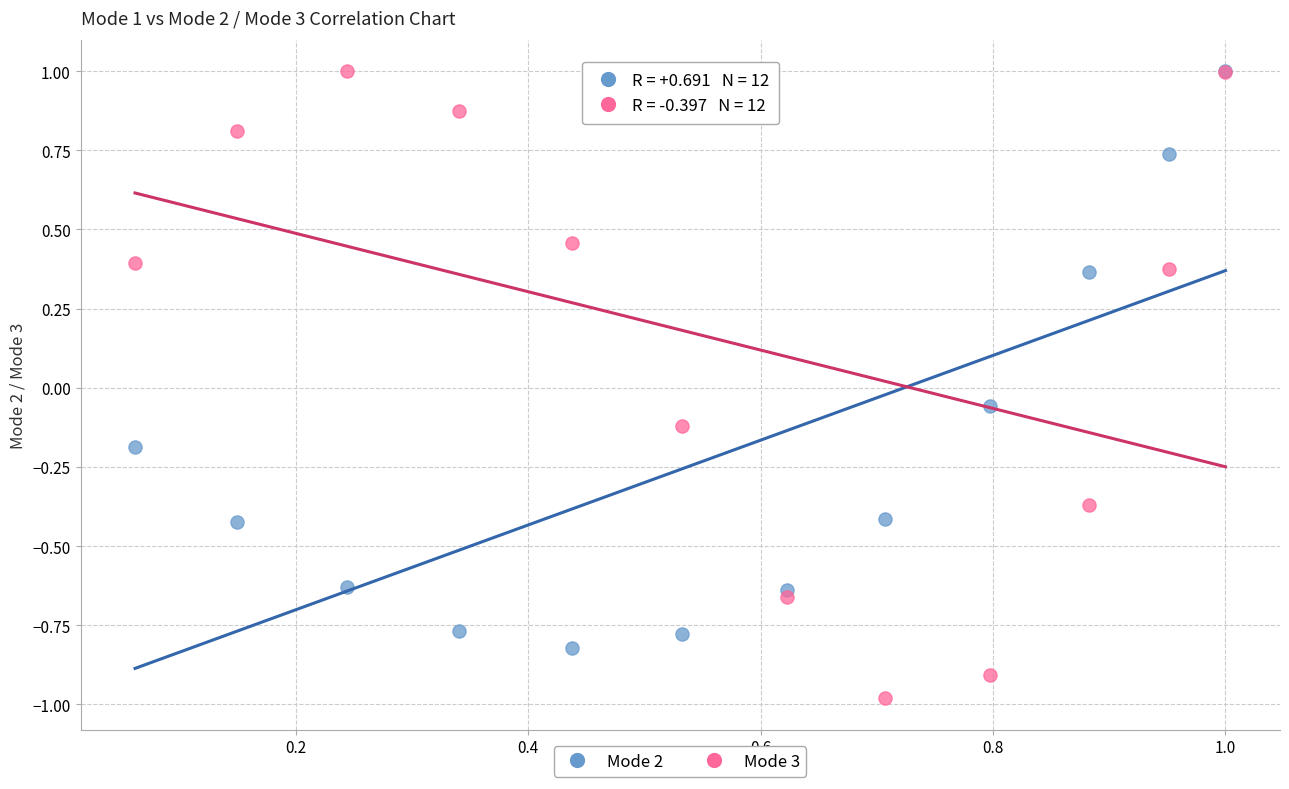

What are all the series names shown in the legend?

Mode 2, Mode 3